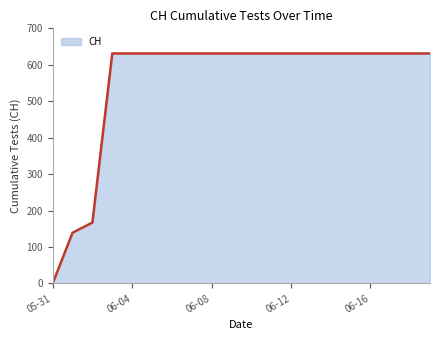

What is the difference between the maximum and minimum values?

631